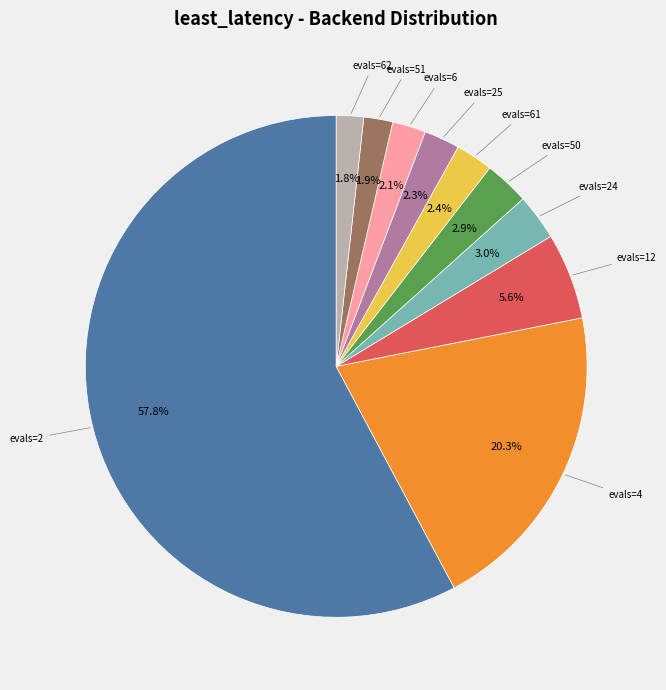

What is the largest slice in the pie chart?

evals=2